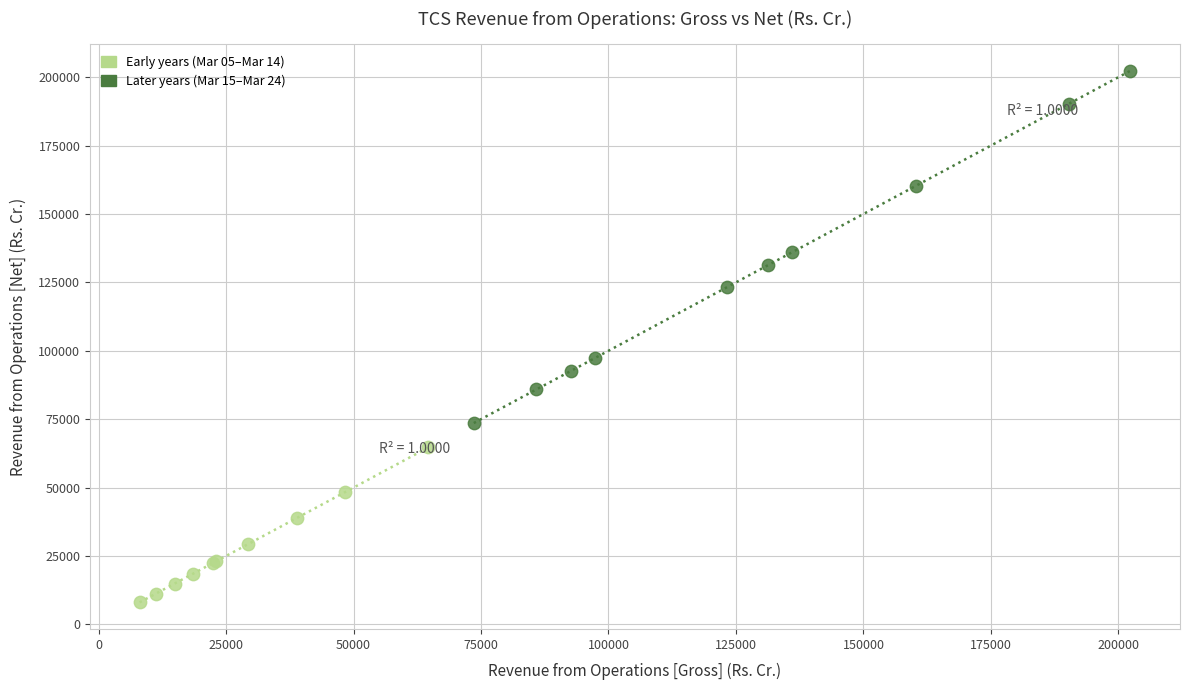

What are all the series names shown in the legend?

Early years (Mar 05–Mar 14), Later years (Mar 15–Mar 24)